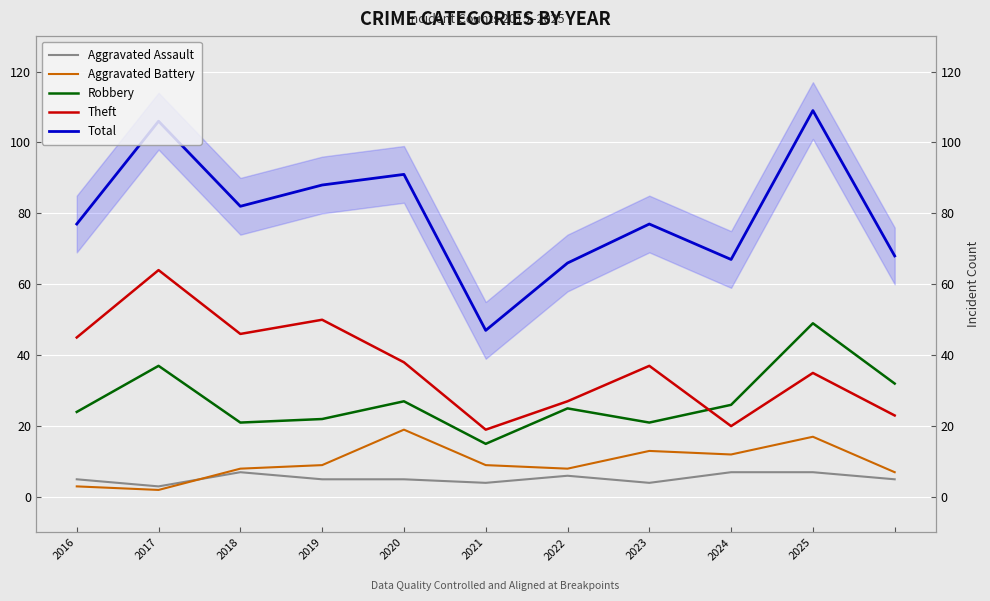

How many interior local peaks does the Theft series have?

4